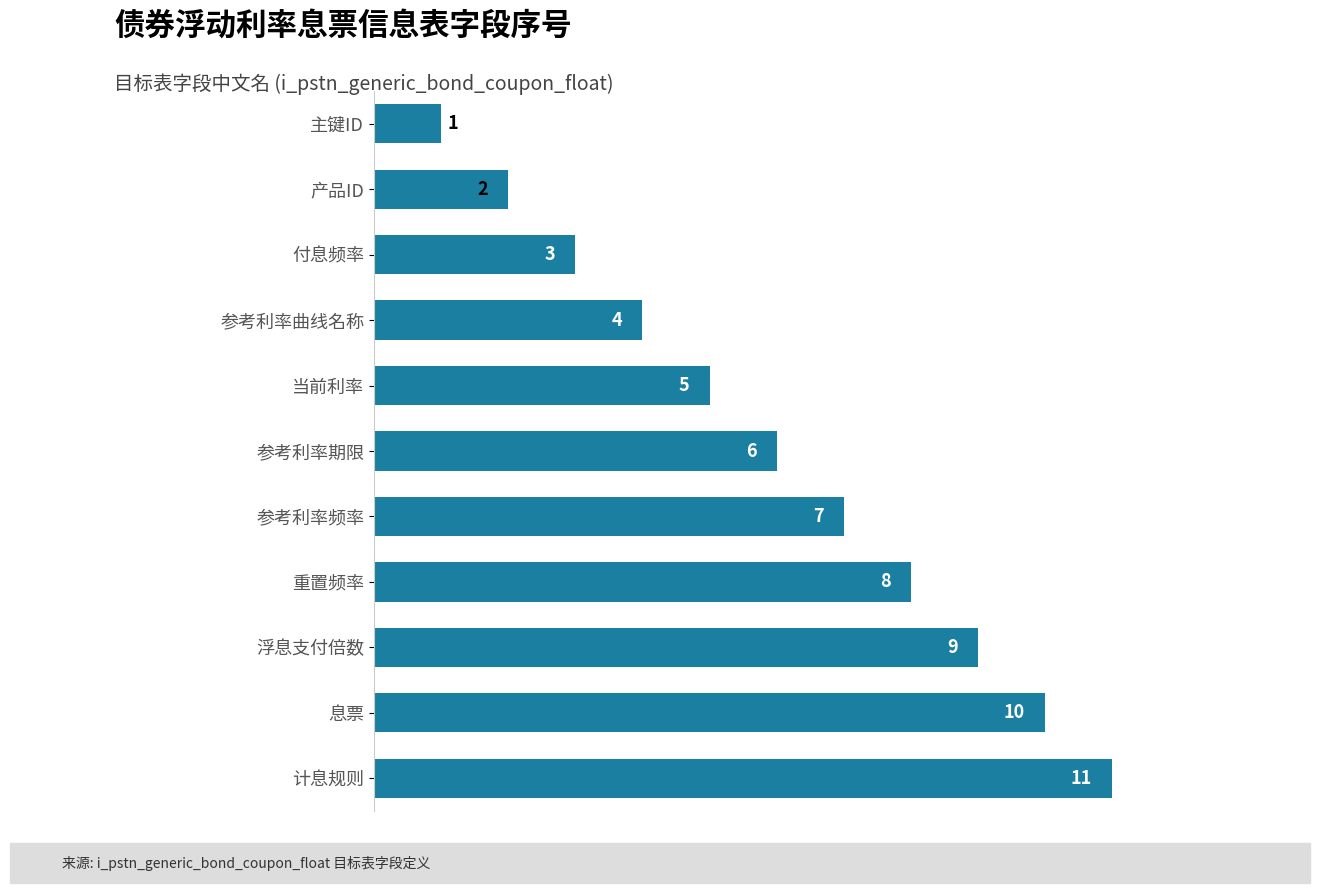

The value at 参考利率曲线名称 is 2. True or false?

False